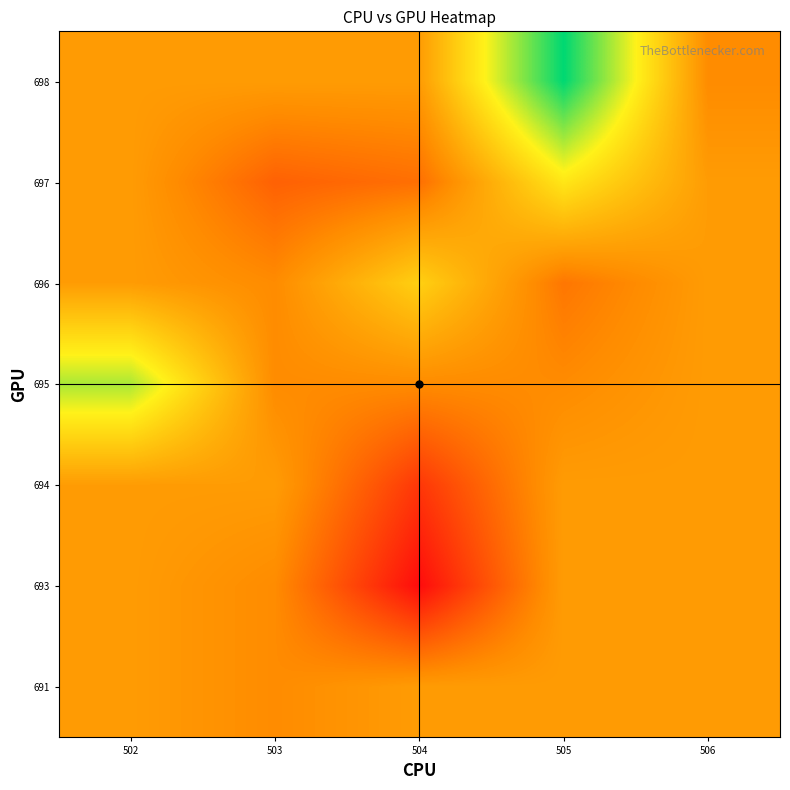

Reading right to left, what are all the values shown in this chart?

row_0: 620.2	620.2	620.2	620.0	620.2
row_1: 620.2	620.2	618.5	620.0	620.2
row_2: 620.2	620.2	619.0	620.2	620.2
row_3: 620.2	620.0	620.0	620.0	622.0
row_4: 620.2	619.8	621.0	620.0	620.2
row_5: 620.2	621.3	619.7	619.5	620.2
row_6: 620.0	623.0	620.2	620.2	620.2